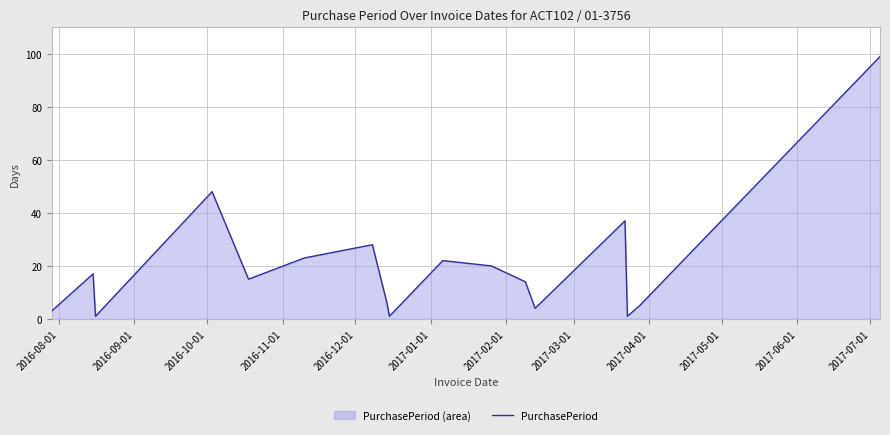

Does the chart display data point markers on the line(s)?

No